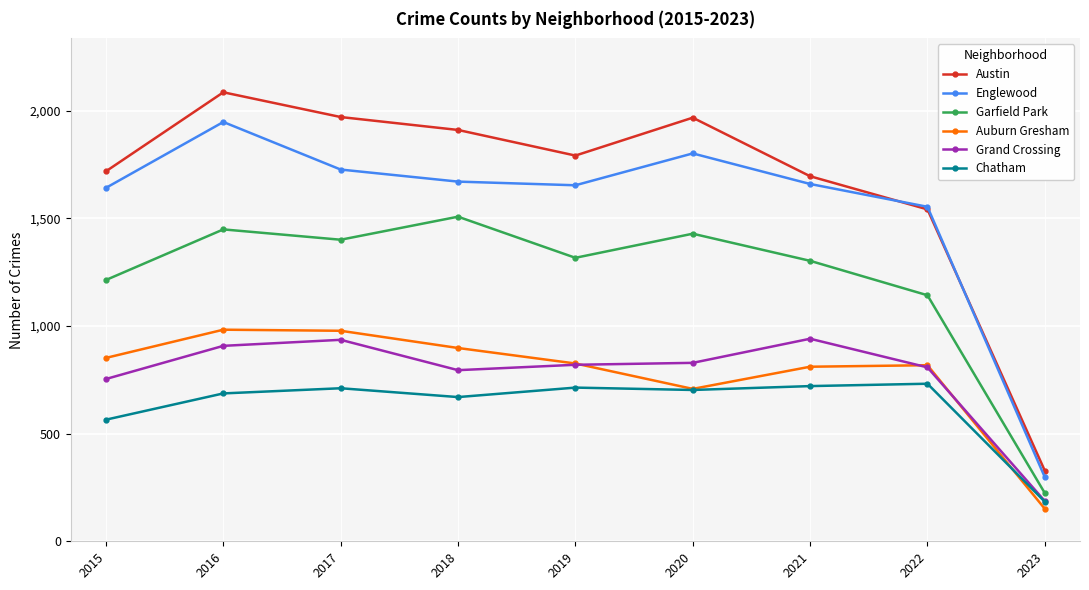

True or false: Austin has a value of 3144 at 2018.

False